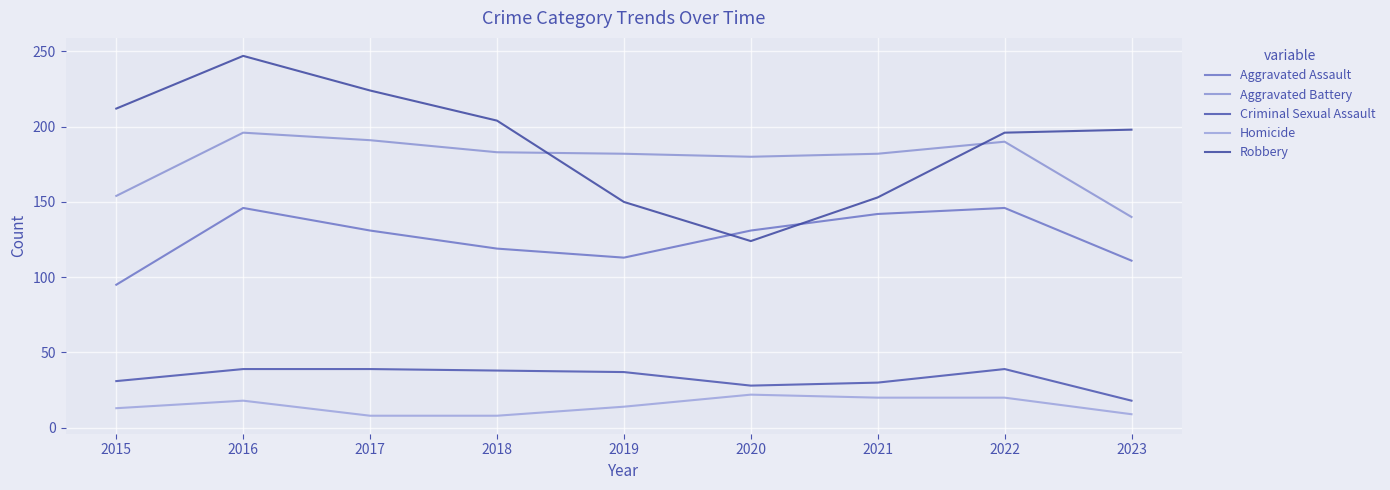

What is the average value of the Criminal Sexual Assault series?

33